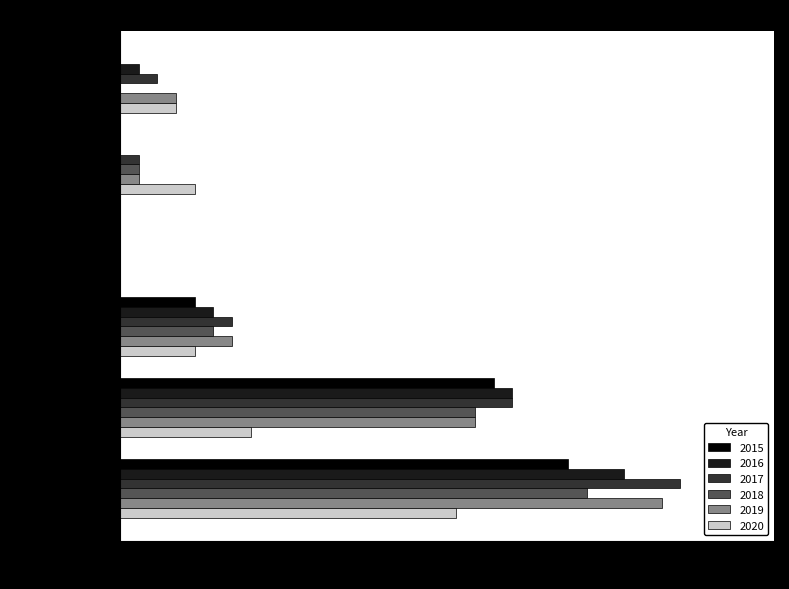

What is the approximate value of 2019 at Theft?

19